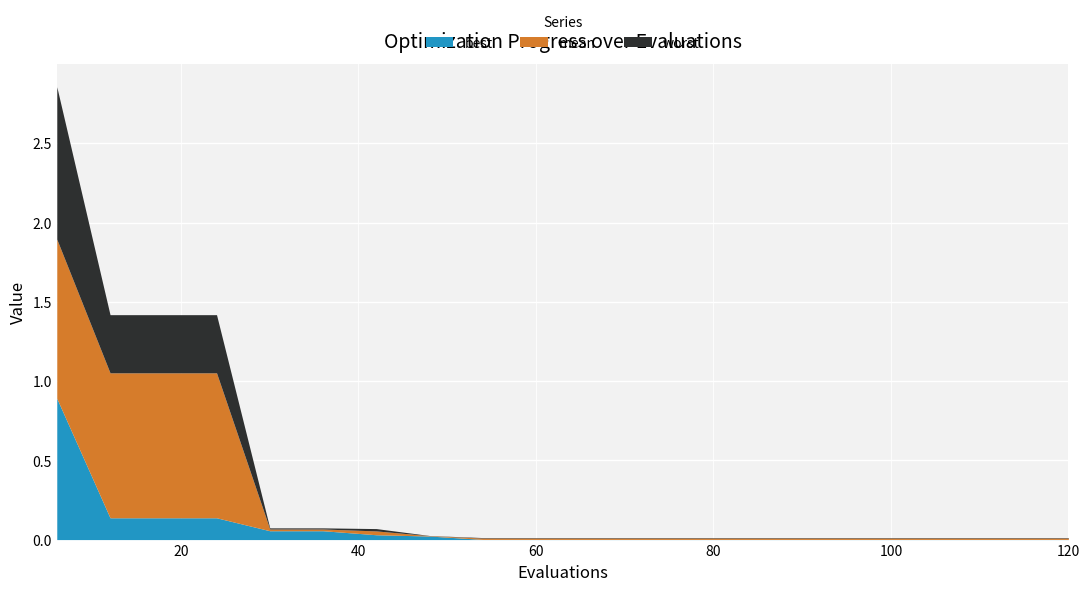

The value of worst at 72 is 0.0. True or false?

True